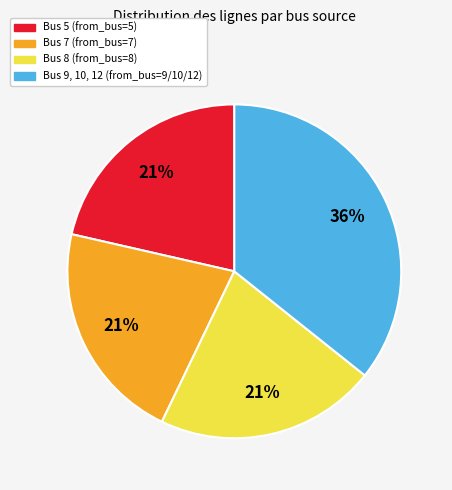

Does any single category account for the majority?

No